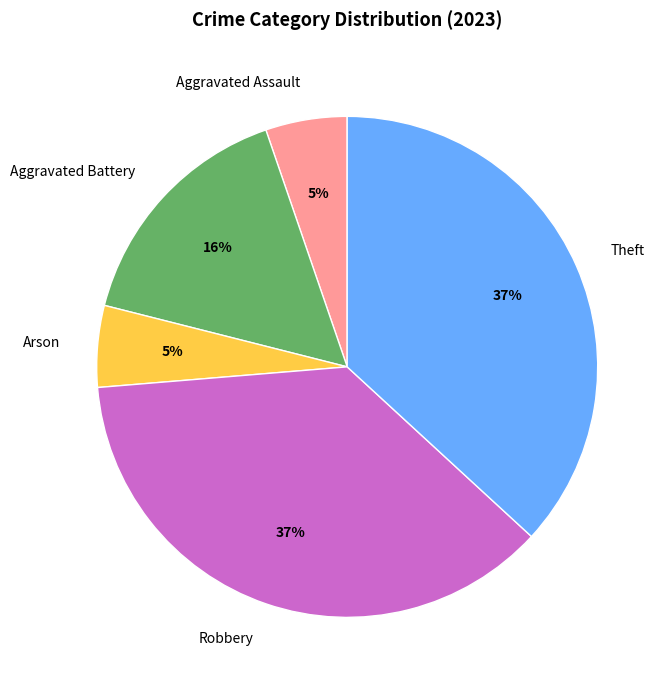

Combined, do Robbery and Theft account for over 50%?

Yes